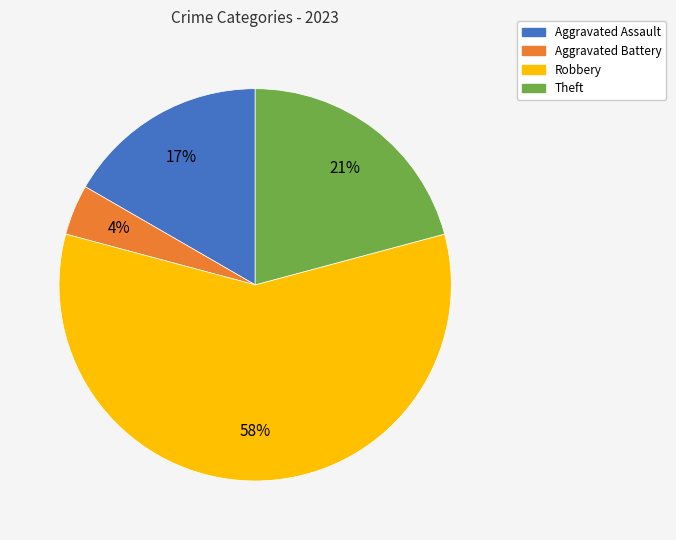

How many segments does this pie chart have?

4